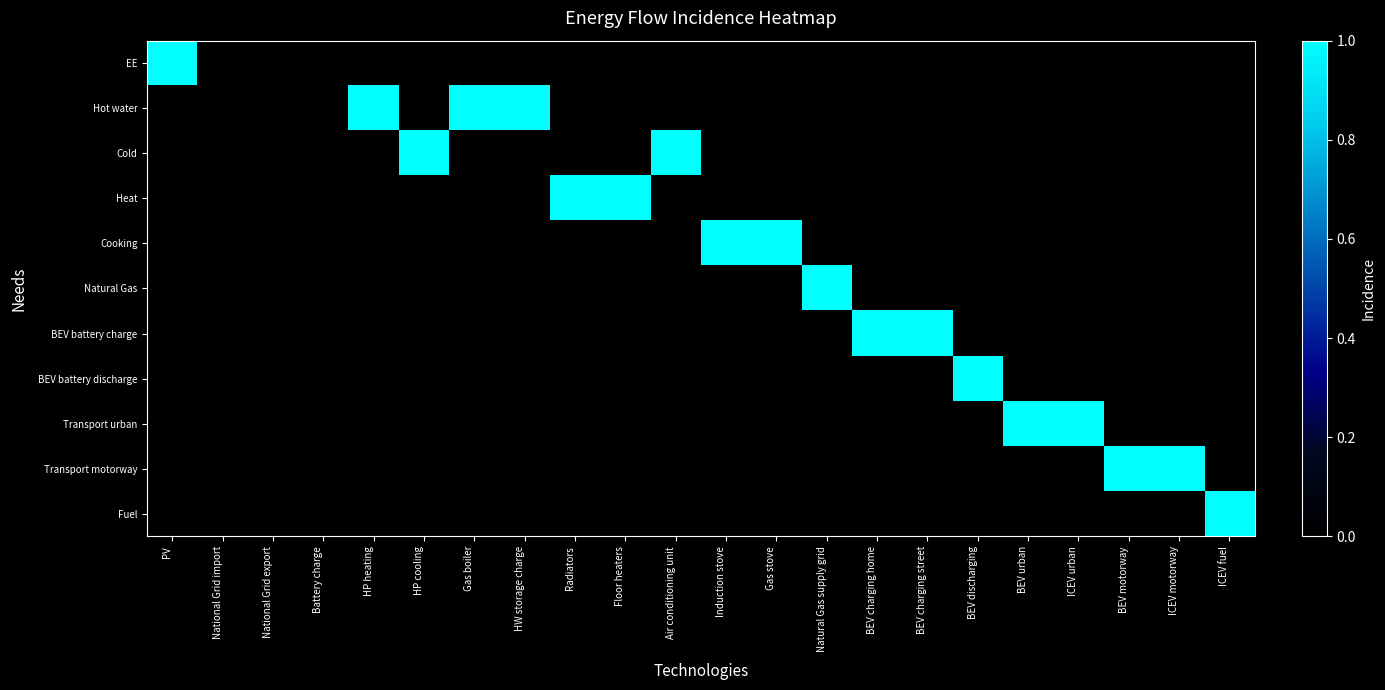

Reading right to left, transcribe all the data shown in this chart.

EE: ICEV fuel=0	ICEV motorway=0	BEV motorway=0	ICEV urban=0	BEV urban=0	BEV discharging=0	BEV charging street=0	BEV charging home=0	Natural Gas supply grid=0	Gas stove=0	Induction stove=0	Air conditioning unit=0	Floor heaters=0	Radiators=0	HW storage charge=0	Gas boiler=0	HP cooling=0	HP heating=0	Battery charge=0	National Grid export=0	National Grid import=0	PV=1
Hot water: ICEV fuel=0	ICEV motorway=0	BEV motorway=0	ICEV urban=0	BEV urban=0	BEV discharging=0	BEV charging street=0	BEV charging home=0	Natural Gas supply grid=0	Gas stove=0	Induction stove=0	Air conditioning unit=0	Floor heaters=0	Radiators=0	HW storage charge=1	Gas boiler=1	HP cooling=0	HP heating=1	Battery charge=0	National Grid export=0	National Grid import=0	PV=0
Cold: ICEV fuel=0	ICEV motorway=0	BEV motorway=0	ICEV urban=0	BEV urban=0	BEV discharging=0	BEV charging street=0	BEV charging home=0	Natural Gas supply grid=0	Gas stove=0	Induction stove=0	Air conditioning unit=1	Floor heaters=0	Radiators=0	HW storage charge=0	Gas boiler=0	HP cooling=1	HP heating=0	Battery charge=0	National Grid export=0	National Grid import=0	PV=0
Heat: ICEV fuel=0	ICEV motorway=0	BEV motorway=0	ICEV urban=0	BEV urban=0	BEV discharging=0	BEV charging street=0	BEV charging home=0	Natural Gas supply grid=0	Gas stove=0	Induction stove=0	Air conditioning unit=0	Floor heaters=1	Radiators=1	HW storage charge=0	Gas boiler=0	HP cooling=0	HP heating=0	Battery charge=0	National Grid export=0	National Grid import=0	PV=0
Cooking: ICEV fuel=0	ICEV motorway=0	BEV motorway=0	ICEV urban=0	BEV urban=0	BEV discharging=0	BEV charging street=0	BEV charging home=0	Natural Gas supply grid=0	Gas stove=1	Induction stove=1	Air conditioning unit=0	Floor heaters=0	Radiators=0	HW storage charge=0	Gas boiler=0	HP cooling=0	HP heating=0	Battery charge=0	National Grid export=0	National Grid import=0	PV=0
Natural Gas: ICEV fuel=0	ICEV motorway=0	BEV motorway=0	ICEV urban=0	BEV urban=0	BEV discharging=0	BEV charging street=0	BEV charging home=0	Natural Gas supply grid=1	Gas stove=0	Induction stove=0	Air conditioning unit=0	Floor heaters=0	Radiators=0	HW storage charge=0	Gas boiler=0	HP cooling=0	HP heating=0	Battery charge=0	National Grid export=0	National Grid import=0	PV=0
BEV battery charge: ICEV fuel=0	ICEV motorway=0	BEV motorway=0	ICEV urban=0	BEV urban=0	BEV discharging=0	BEV charging street=1	BEV charging home=1	Natural Gas supply grid=0	Gas stove=0	Induction stove=0	Air conditioning unit=0	Floor heaters=0	Radiators=0	HW storage charge=0	Gas boiler=0	HP cooling=0	HP heating=0	Battery charge=0	National Grid export=0	National Grid import=0	PV=0
BEV battery discharge: ICEV fuel=0	ICEV motorway=0	BEV motorway=0	ICEV urban=0	BEV urban=0	BEV discharging=1	BEV charging street=0	BEV charging home=0	Natural Gas supply grid=0	Gas stove=0	Induction stove=0	Air conditioning unit=0	Floor heaters=0	Radiators=0	HW storage charge=0	Gas boiler=0	HP cooling=0	HP heating=0	Battery charge=0	National Grid export=0	National Grid import=0	PV=0
Transport urban: ICEV fuel=0	ICEV motorway=0	BEV motorway=0	ICEV urban=1	BEV urban=1	BEV discharging=0	BEV charging street=0	BEV charging home=0	Natural Gas supply grid=0	Gas stove=0	Induction stove=0	Air conditioning unit=0	Floor heaters=0	Radiators=0	HW storage charge=0	Gas boiler=0	HP cooling=0	HP heating=0	Battery charge=0	National Grid export=0	National Grid import=0	PV=0
Transport motorway: ICEV fuel=0	ICEV motorway=1	BEV motorway=1	ICEV urban=0	BEV urban=0	BEV discharging=0	BEV charging street=0	BEV charging home=0	Natural Gas supply grid=0	Gas stove=0	Induction stove=0	Air conditioning unit=0	Floor heaters=0	Radiators=0	HW storage charge=0	Gas boiler=0	HP cooling=0	HP heating=0	Battery charge=0	National Grid export=0	National Grid import=0	PV=0
Fuel: ICEV fuel=1	ICEV motorway=0	BEV motorway=0	ICEV urban=0	BEV urban=0	BEV discharging=0	BEV charging street=0	BEV charging home=0	Natural Gas supply grid=0	Gas stove=0	Induction stove=0	Air conditioning unit=0	Floor heaters=0	Radiators=0	HW storage charge=0	Gas boiler=0	HP cooling=0	HP heating=0	Battery charge=0	National Grid export=0	National Grid import=0	PV=0